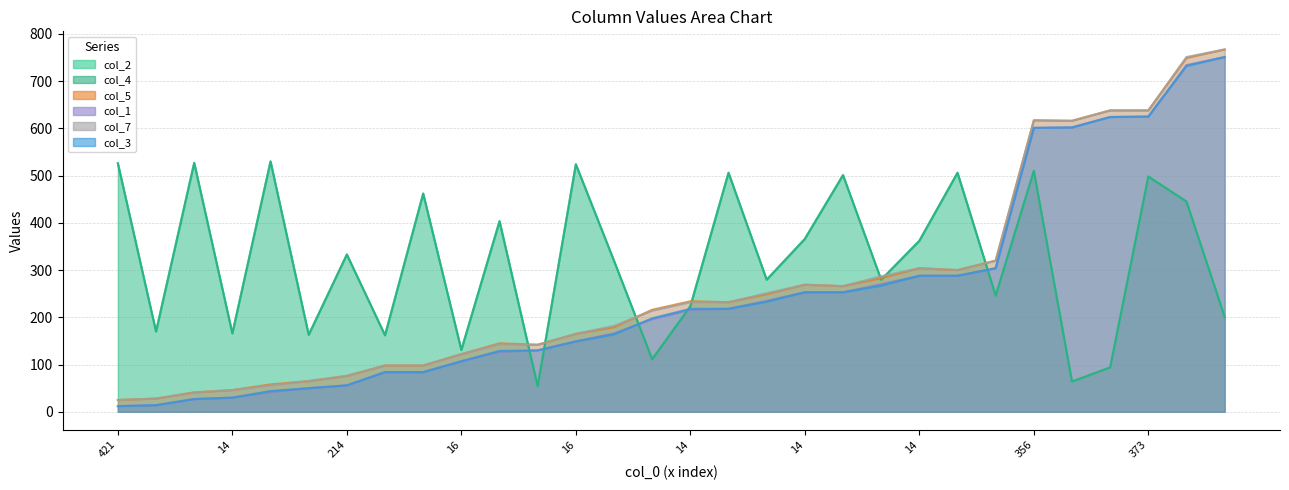

True or false: col_1 and col_7 intersect in this chart.

False